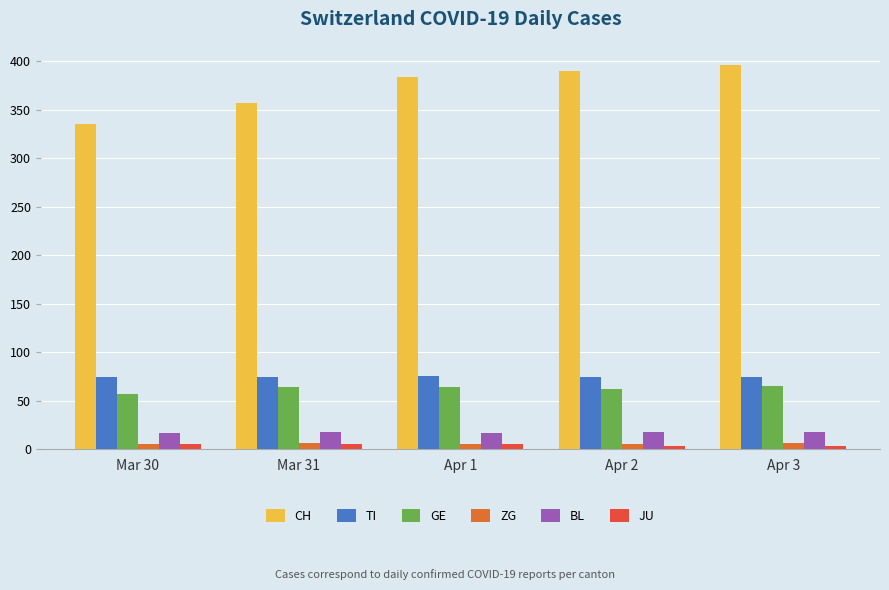

What position from the right is Apr 1?

3